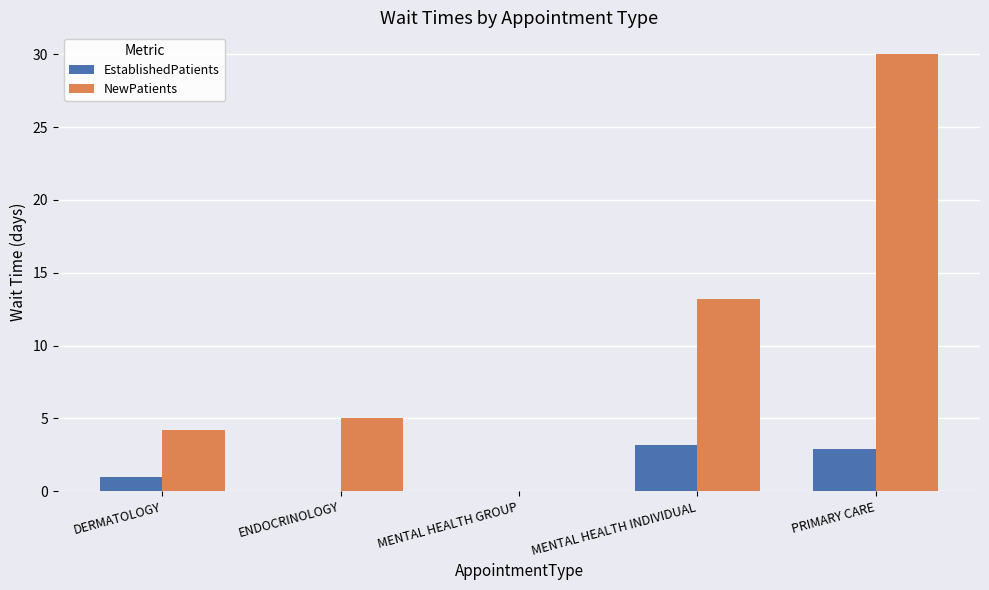

What is the maximum value shown in the chart?

30.0